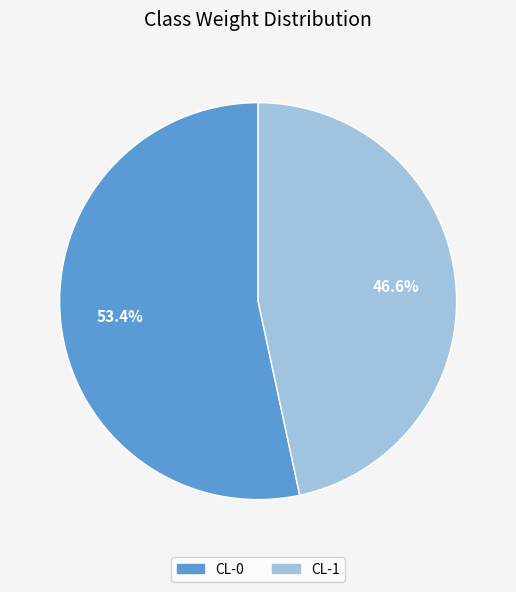

To the nearest percent, what portion does CL-0 represent?

53%